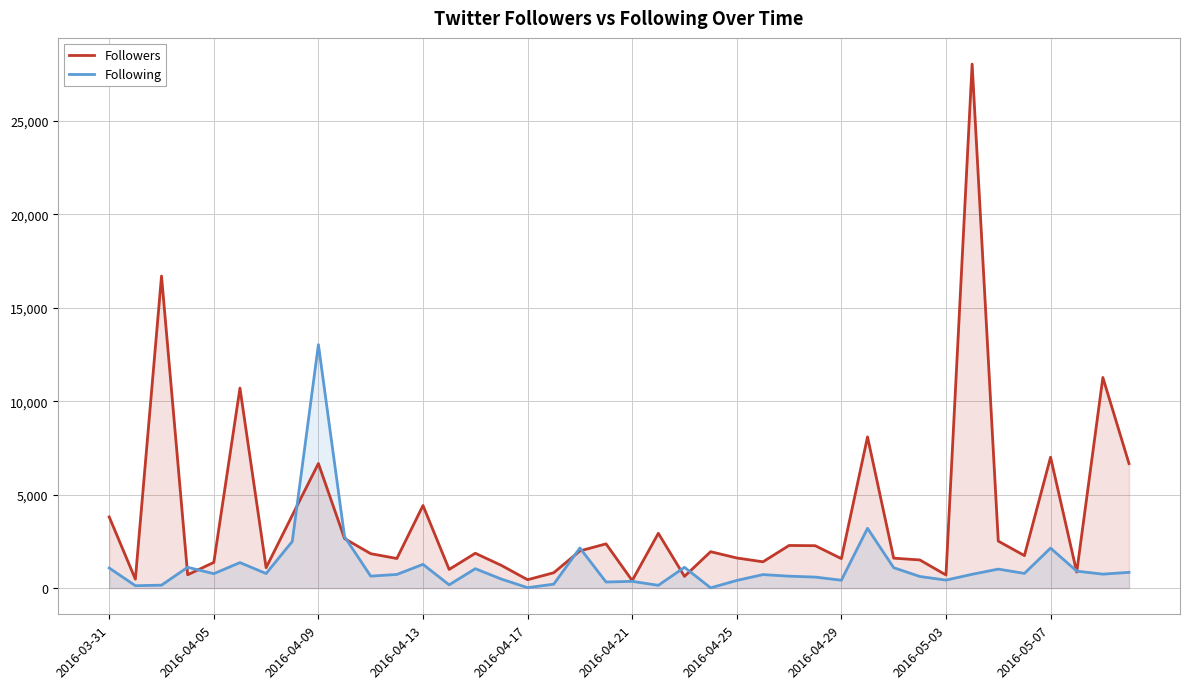

After their last crossing, which series has the higher values: Followers or Following?

Followers